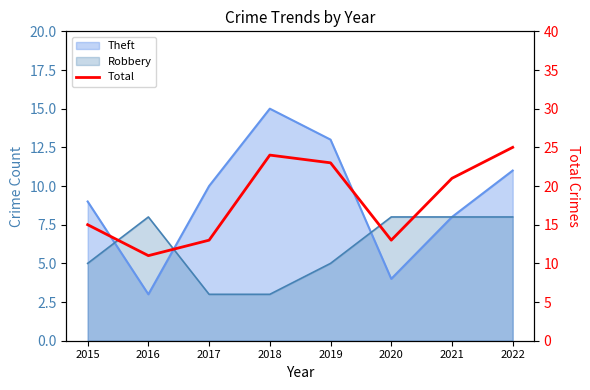

How many values exceed 21?

3